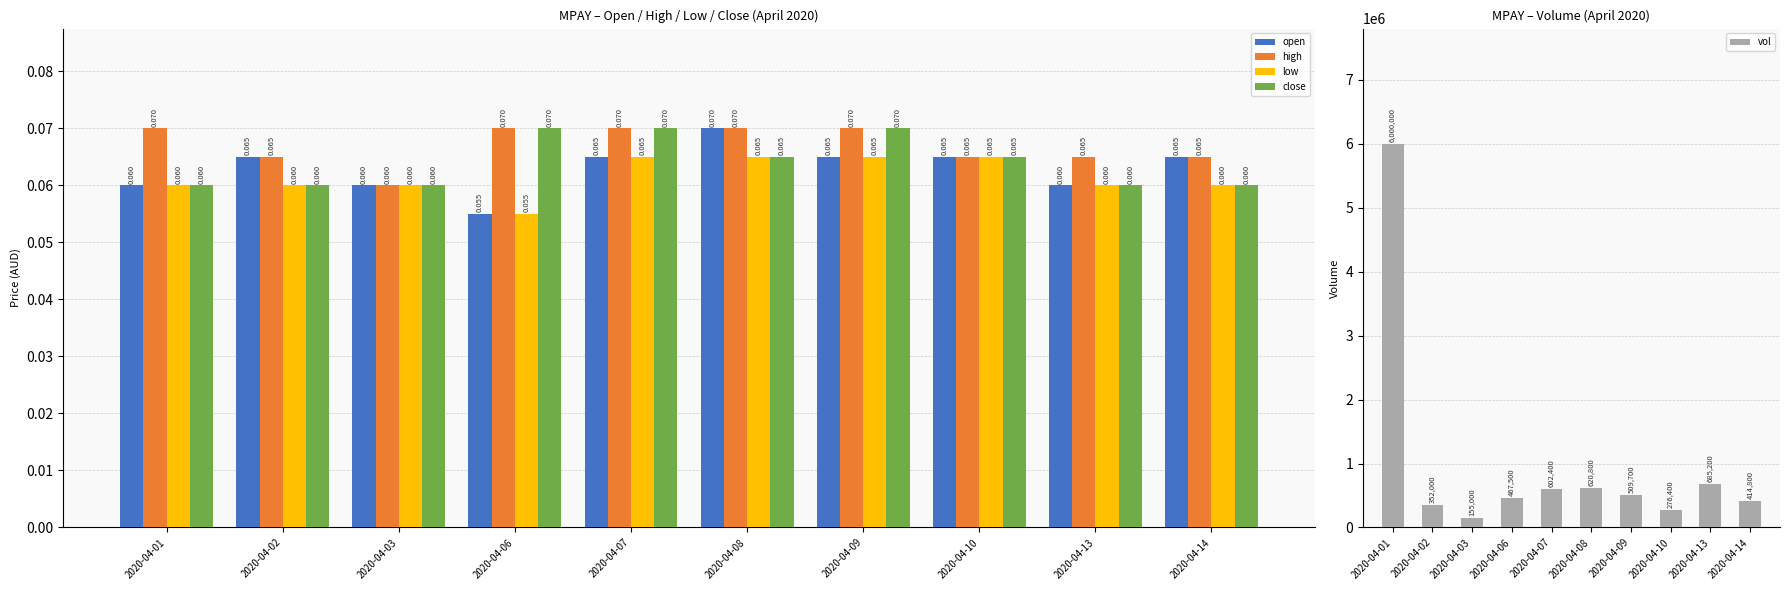

At which label is low closest to 0?

2020-04-06